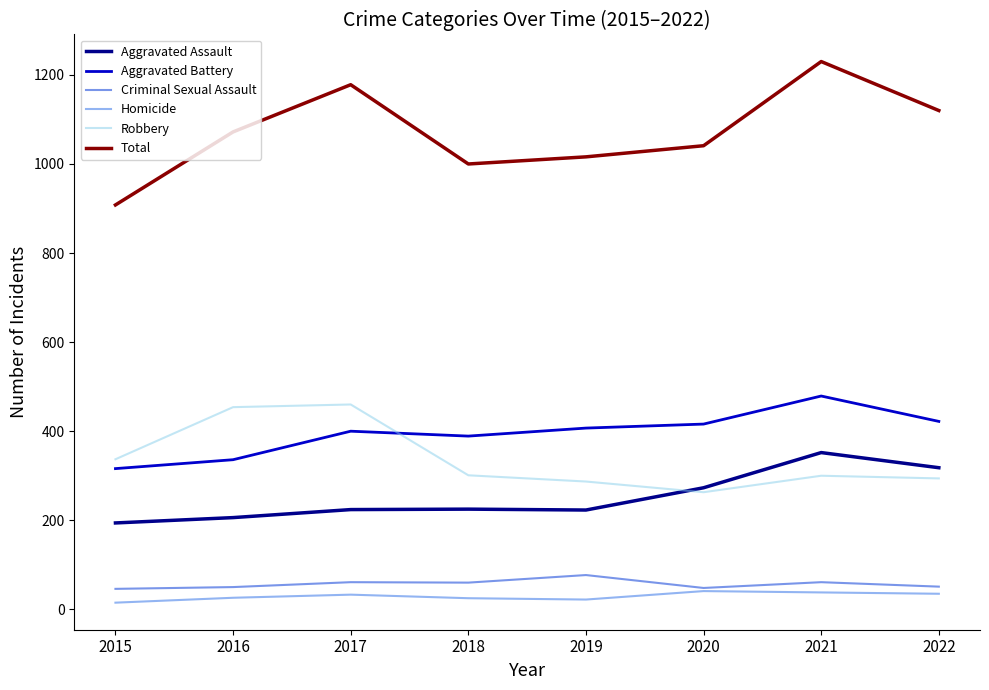

List the series in order of their peak value, highest first.

Total, Aggravated Battery, Robbery, Aggravated Assault, Criminal Sexual Assault, Homicide